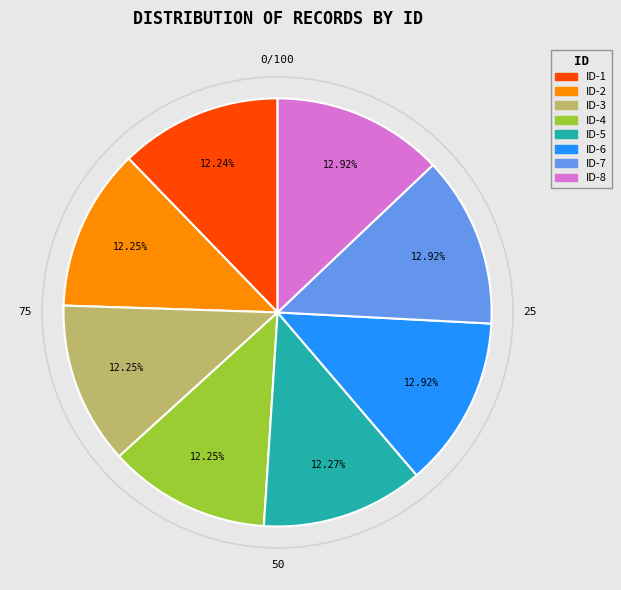

How many segments does this pie chart have?

8